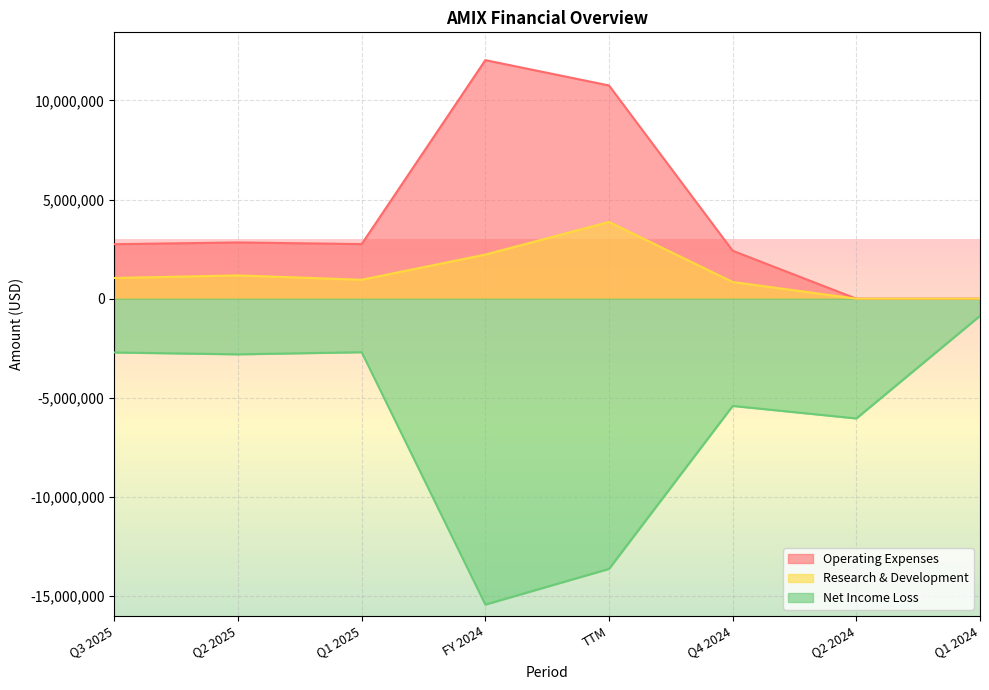

At which category does the chart reach its minimum across all series?

FY 2024